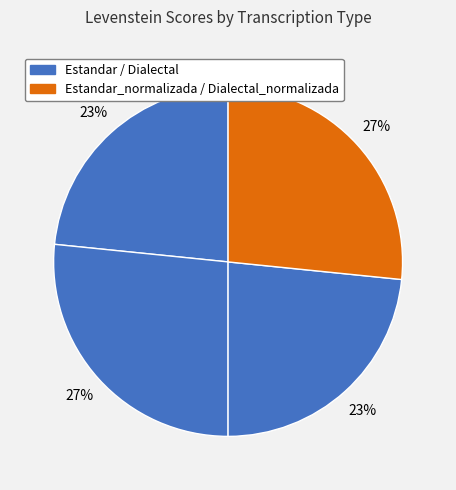

To the nearest percent, what is the difference between the largest and smallest slice percentages?

3%